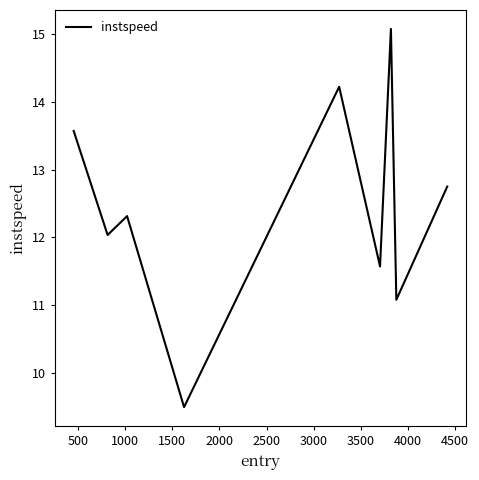

What is the greatest value displayed?

15.1